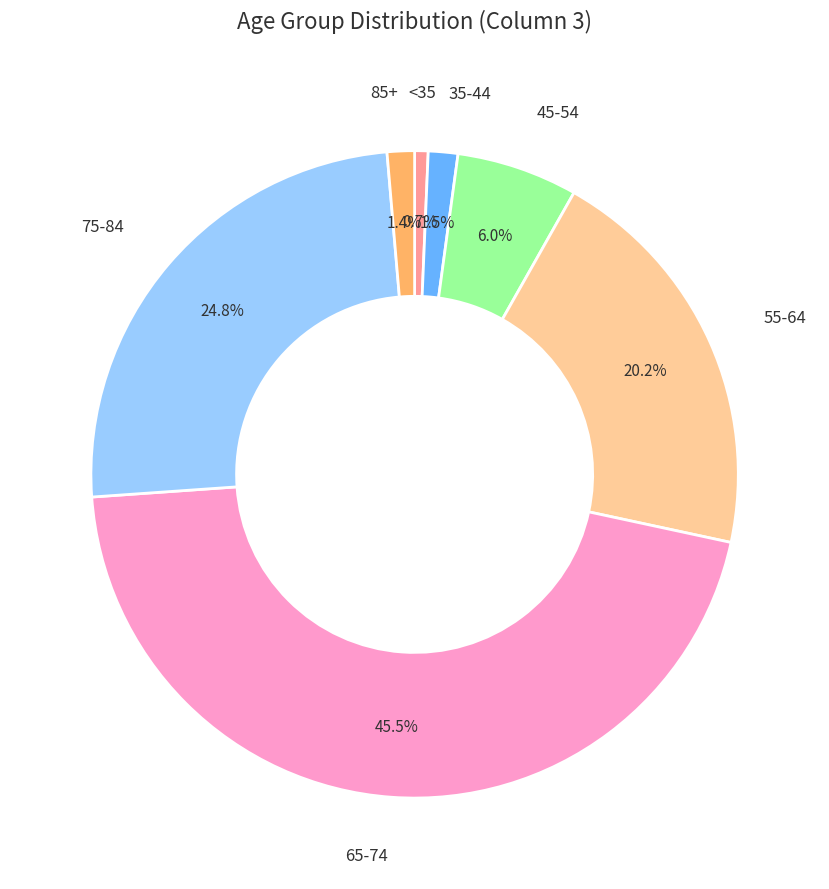

Is there any slice that represents more than half of the pie?

No